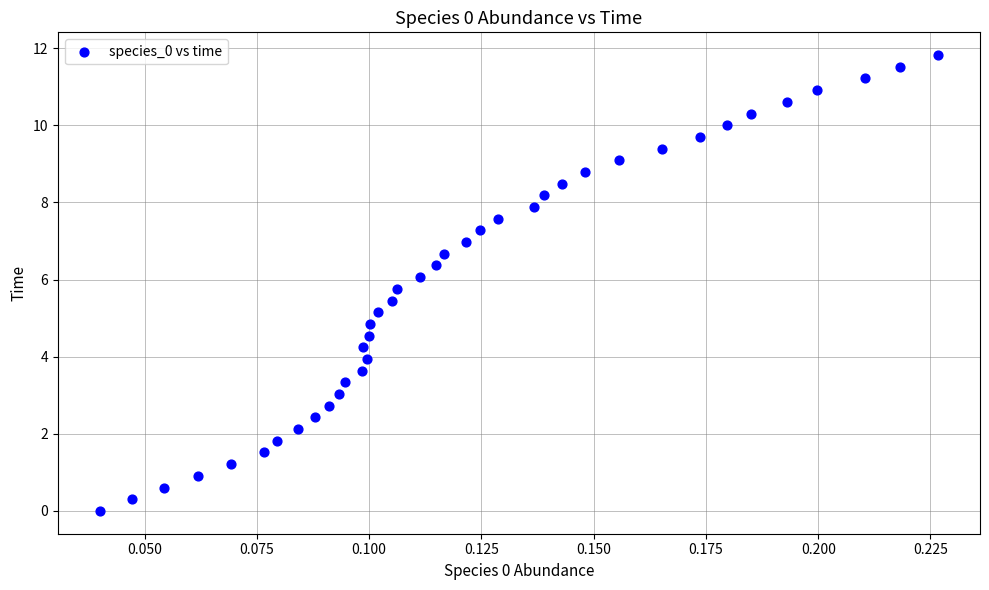

What is the range of Y values (max minus min)?

11.8